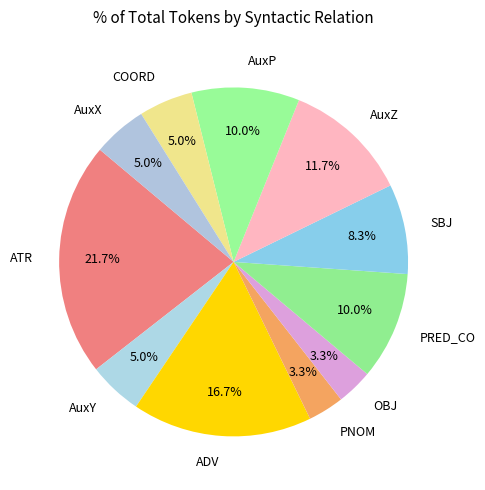

Count the number of slices in the pie.

11